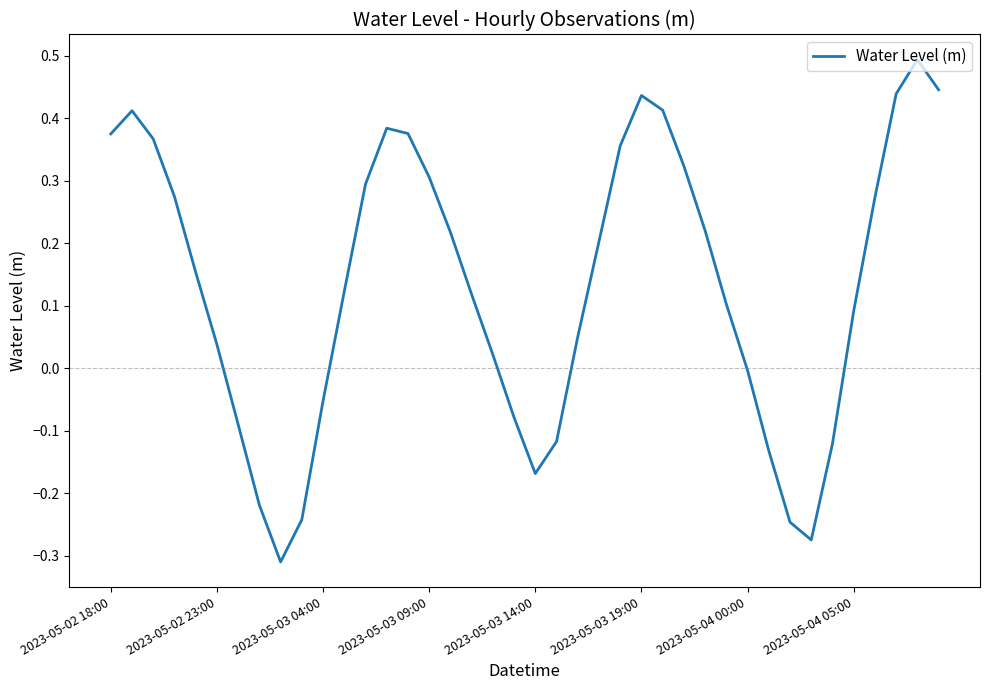

What is the difference between the maximum and minimum values?

0.8